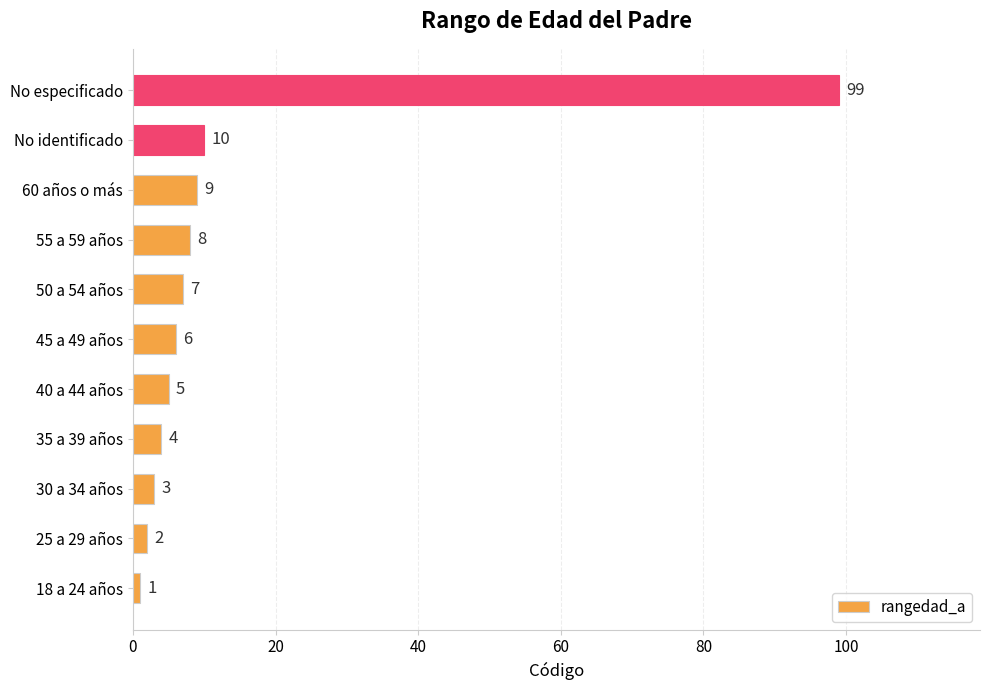

Read the value at 60 años o más, to the nearest 5.

10